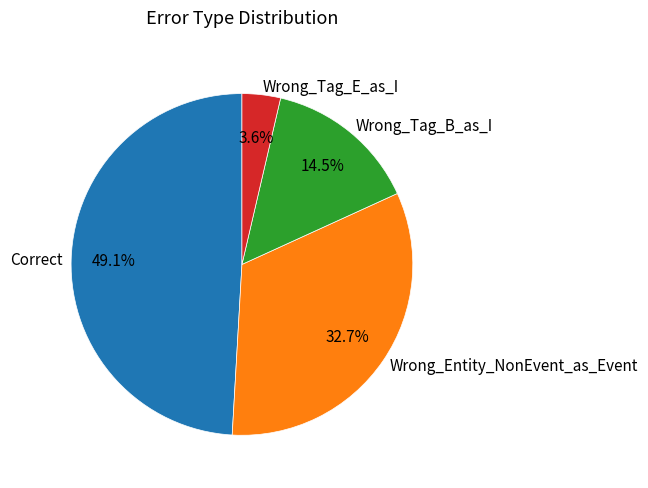

True or false: Wrong_Tag_B_as_I accounts for 4% of the total.

False